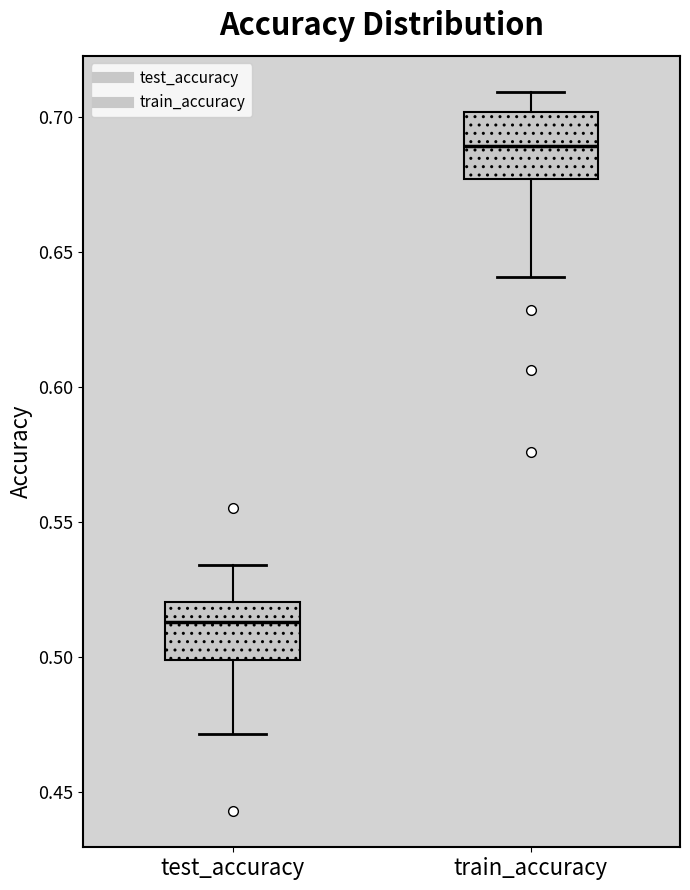

Reading left to right, read every box against the y-axis: the position of its median line, the range the box covers, and the ends of its whiskers. The values are not printed on the chart, so give them approximately, as read against the axis.

test_accuracy: median 0.515, box 0.500 to 0.520, whiskers 0.470 to 0.535
train_accuracy: median 0.690, box 0.675 to 0.700, whiskers 0.640 to 0.710